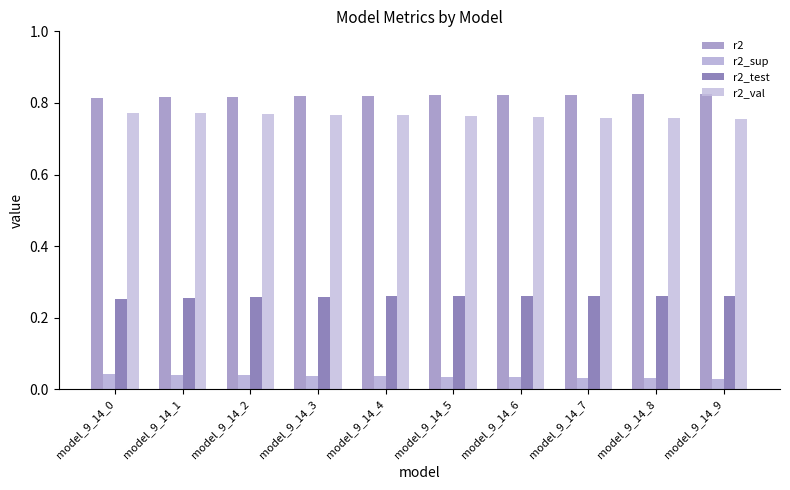

Between model_9_14_0 and model_9_14_3, which series saw the biggest shift?

r2_test